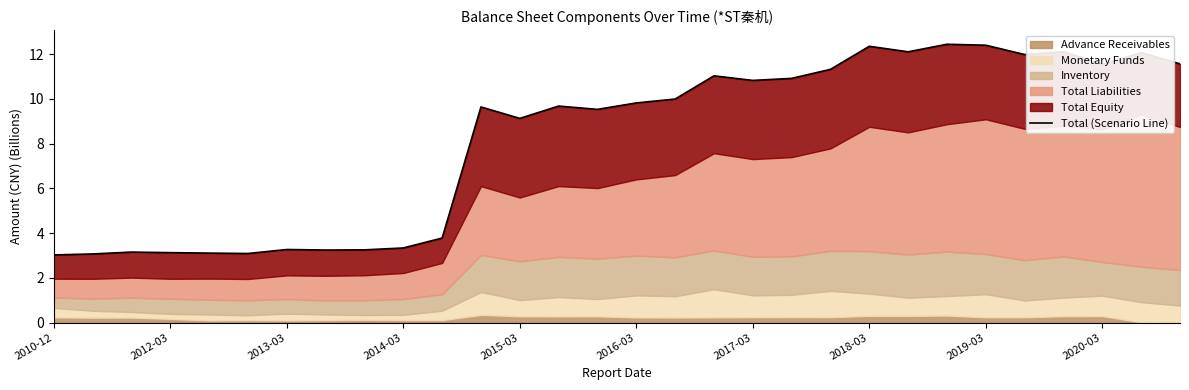

What is the change in value from 2013-03 to 14?

+6.4